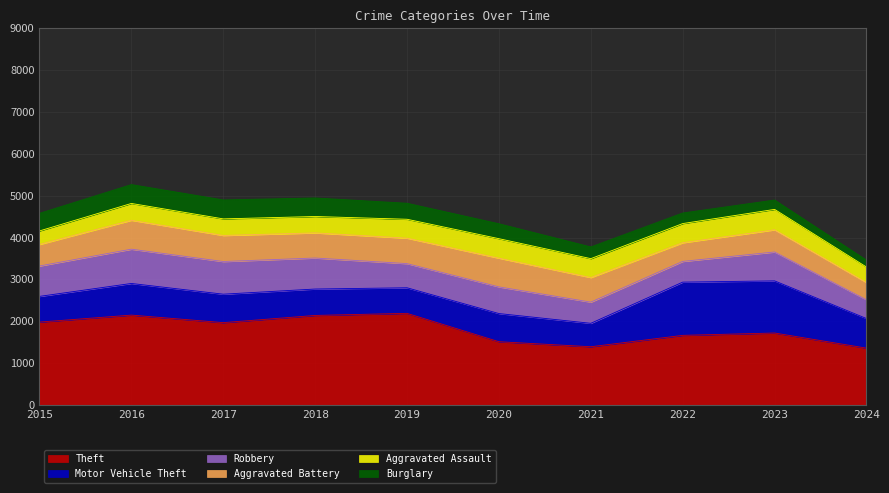

What is the spread (max minus min) of values at 2021?

1112